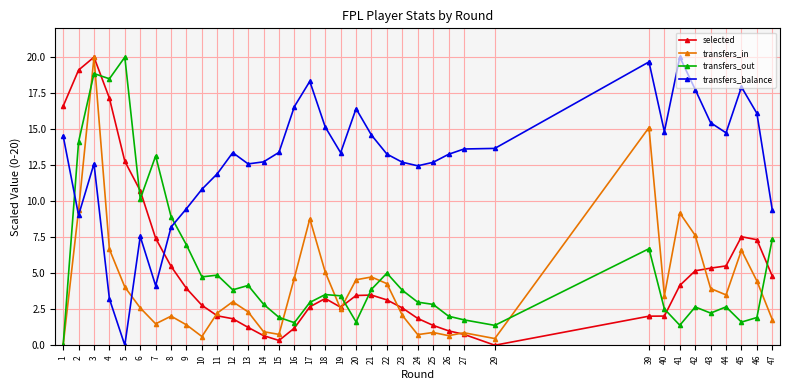

How many values in selected are above zero?

37